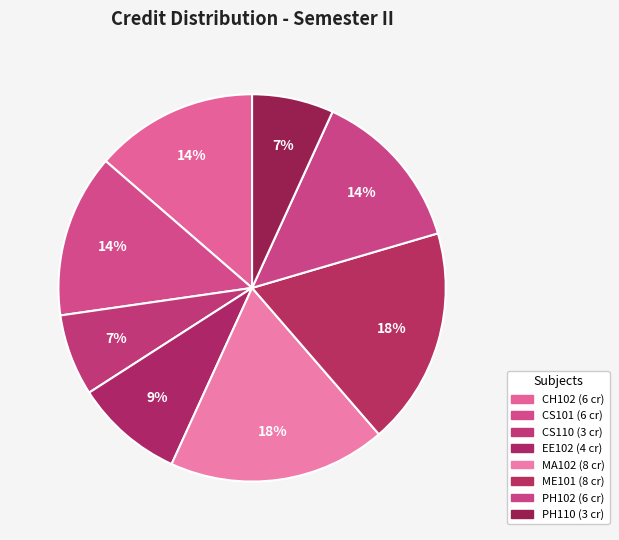

Which category has the biggest portion of the pie?

MA102